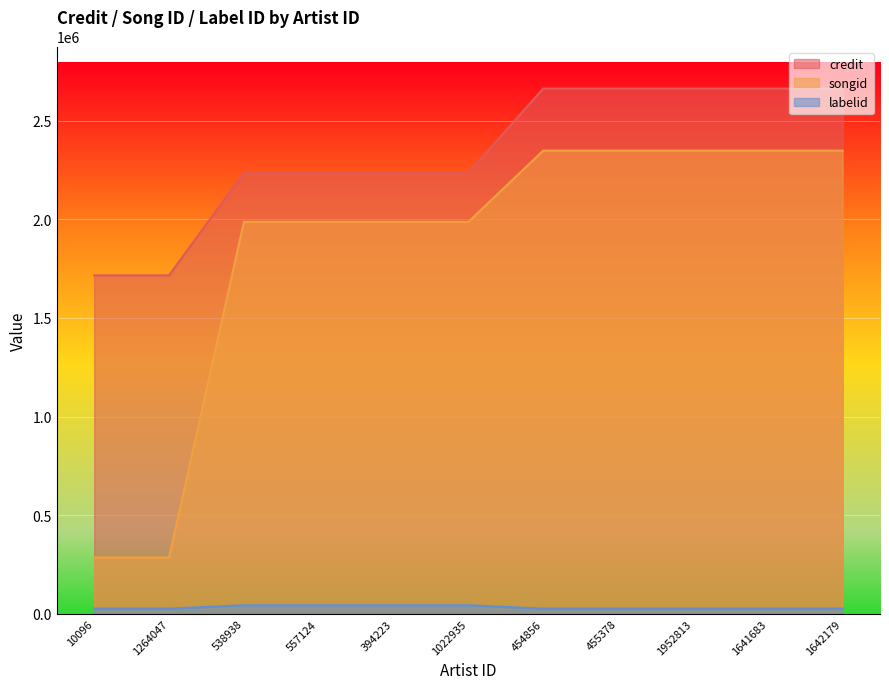

At which category does the chart reach its minimum across all series?

10096